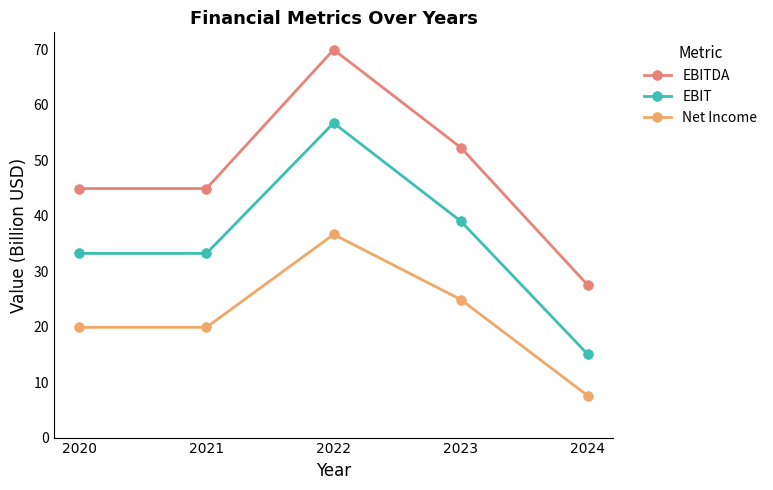

How many values in the EBITDA series are below 44?

1